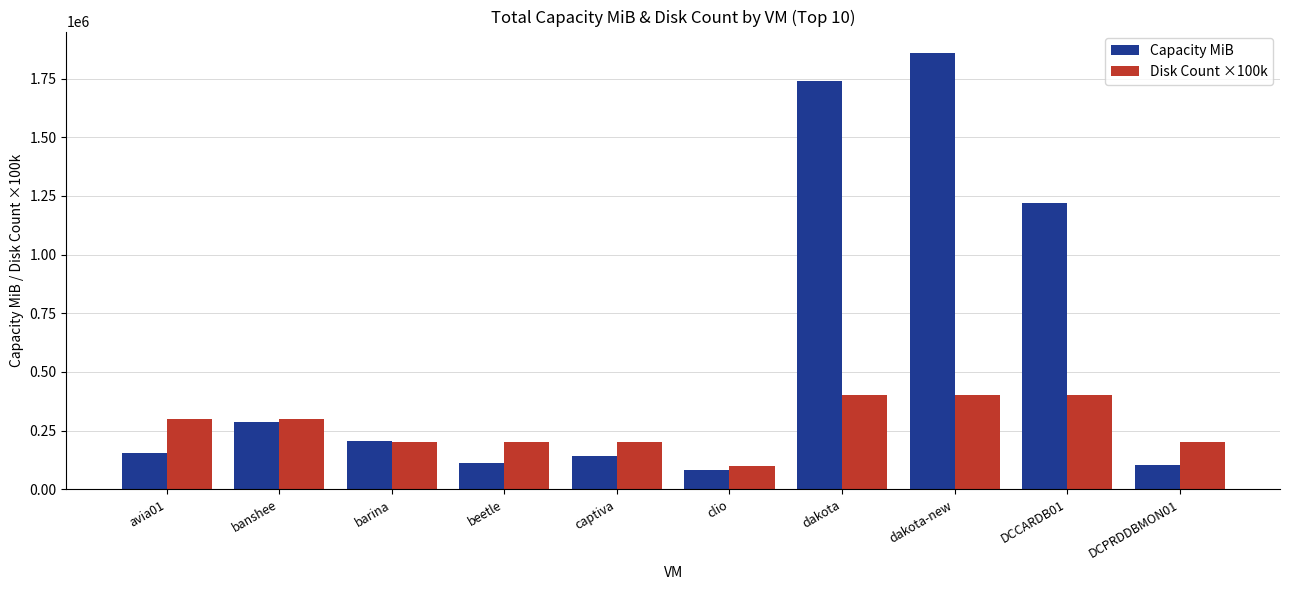

At which category is the sum across all series the highest?

dakota-new